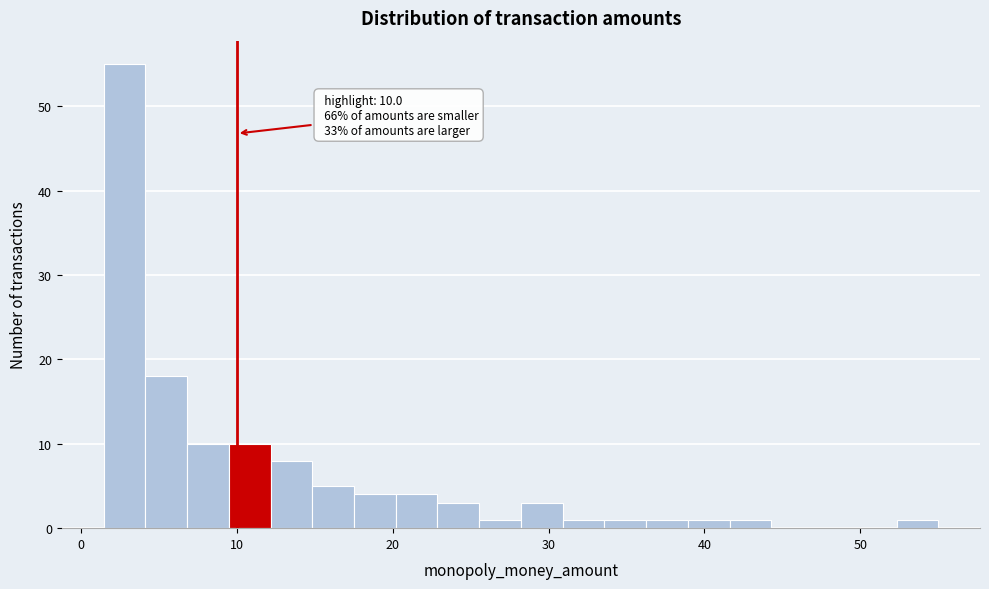

Around what value on the x-axis is the tallest bar? Give the approximate position of its centre, as read against the axis.

3